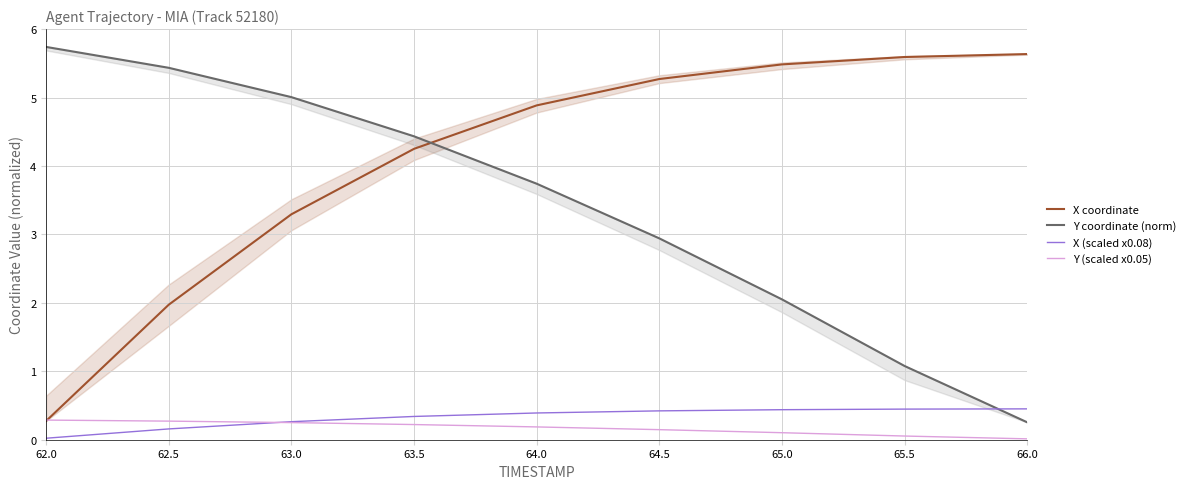

Rank the series at 64.5 from highest to lowest value.

X coordinate, Y coordinate (norm), X (scaled x0.08), Y (scaled x0.05)